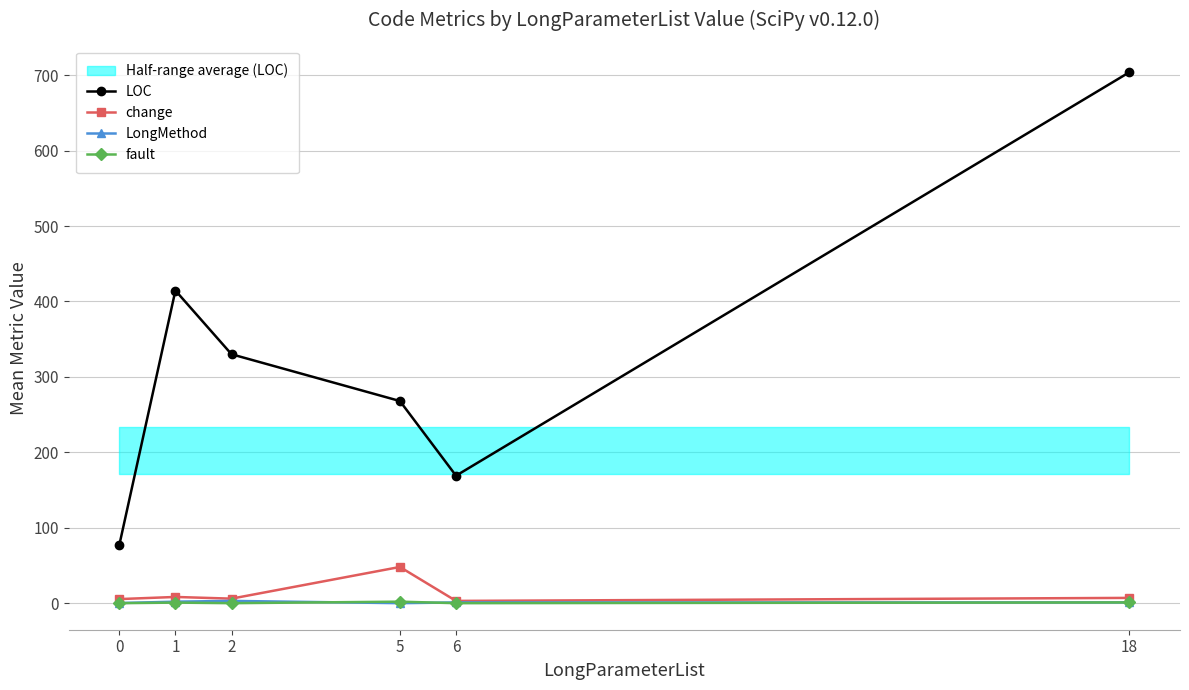

Which series has the largest total across all categories?

LOC